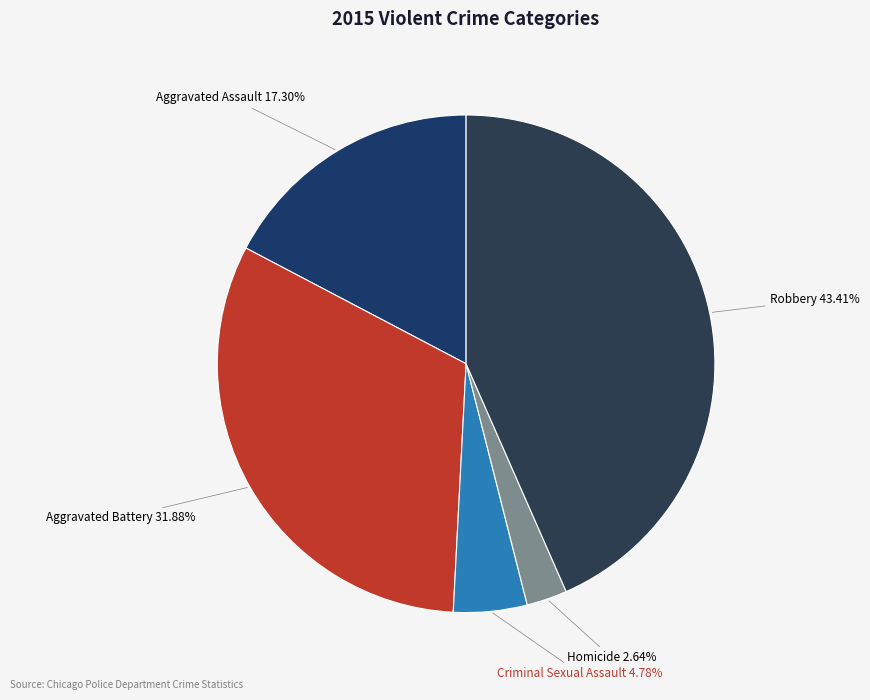

Which slice is the smallest?

Homicide